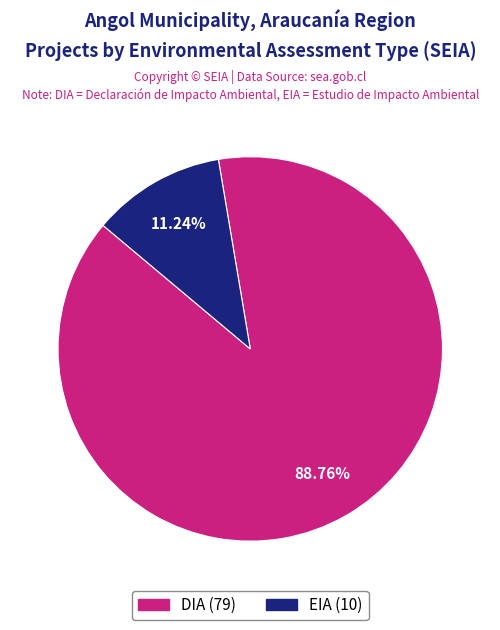

Which category accounts for the majority?

DIA